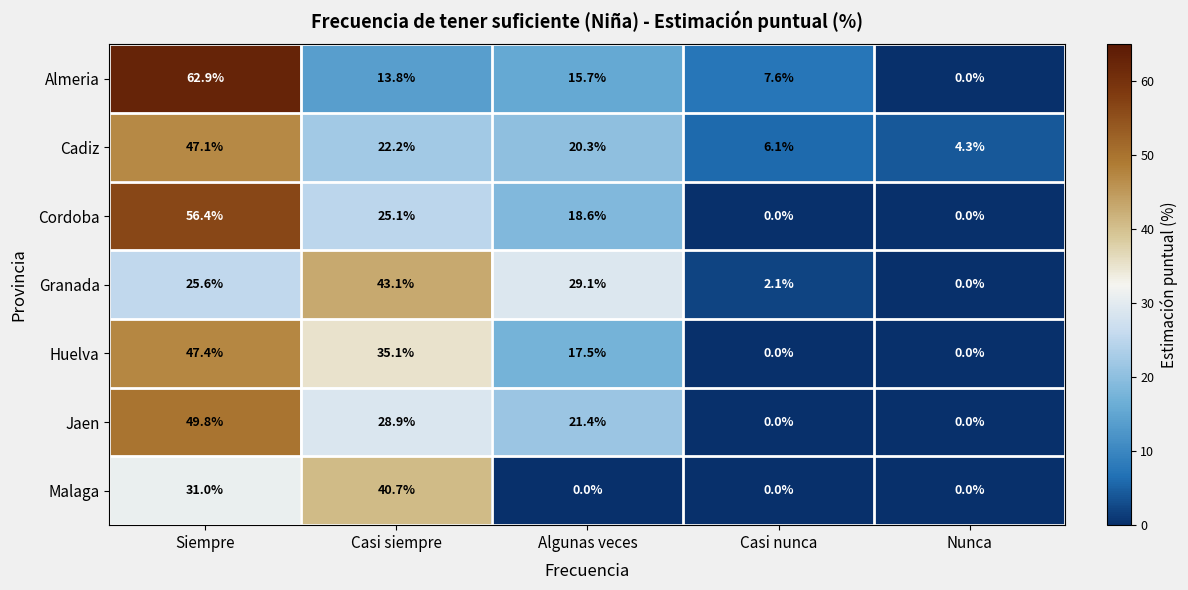

What is the difference between the Granada values at Casi nunca and Algunas veces?

27.0